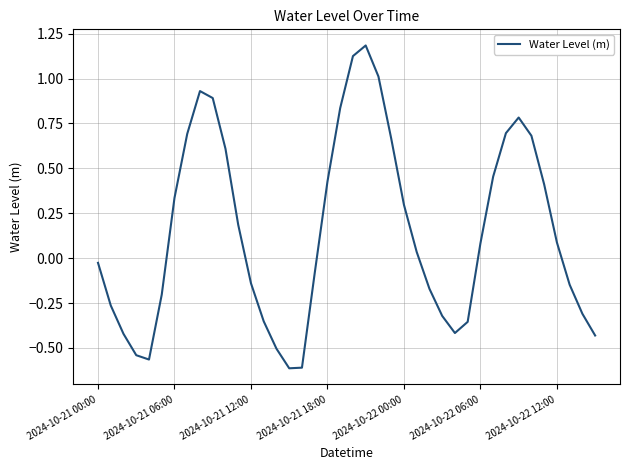

What is the maximum value shown in the chart?

1.2